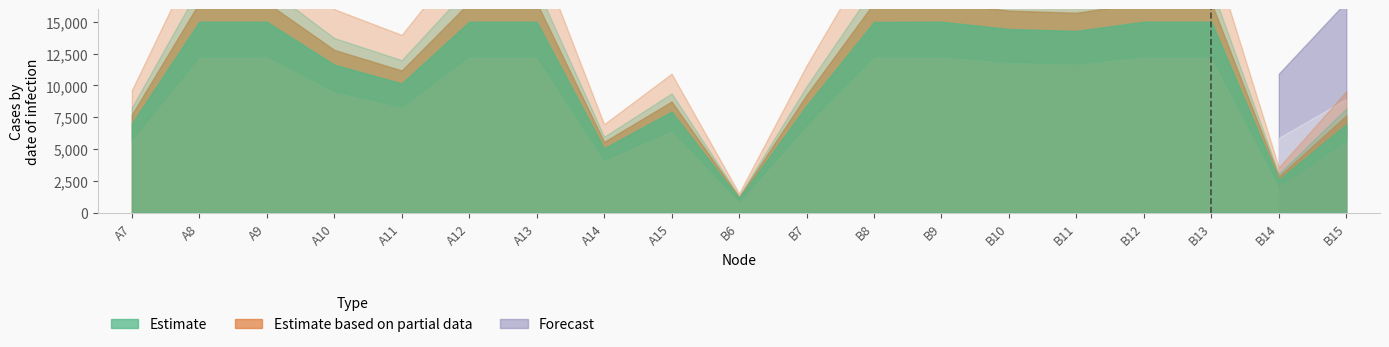

What is the label of the 18th point from the right?

A8